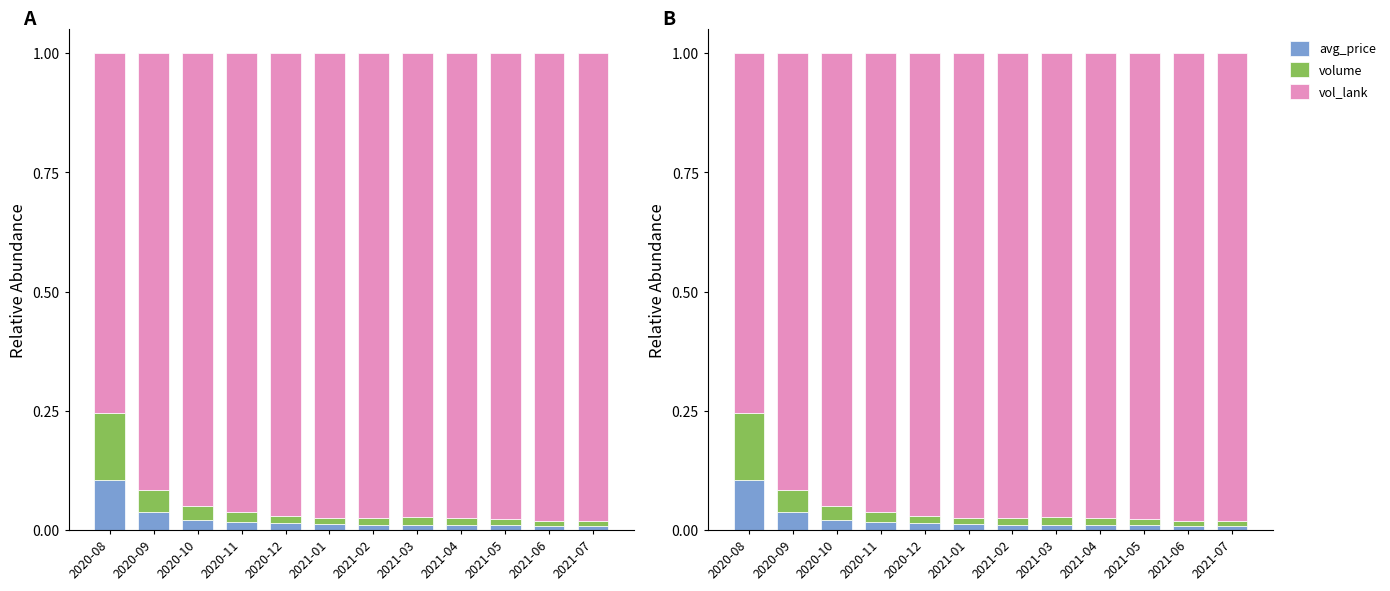

Which series has the largest total across all categories?

vol_lank